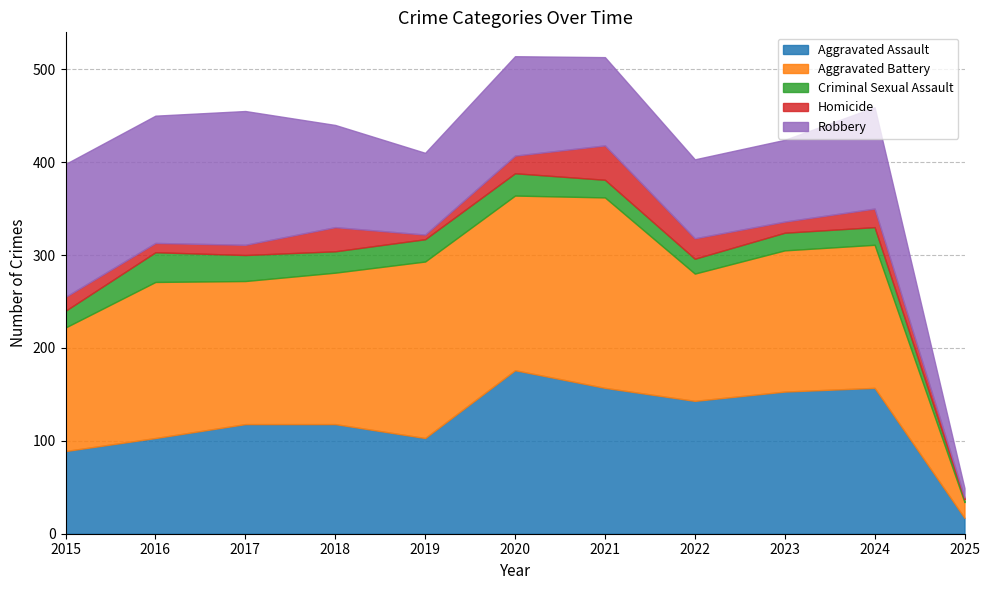

Rank the categories by Criminal Sexual Assault value from highest to lowest.

2016, 2017, 2019, 2020, 2018, 2021, 2023, 2024, 2015, 2022, 2025